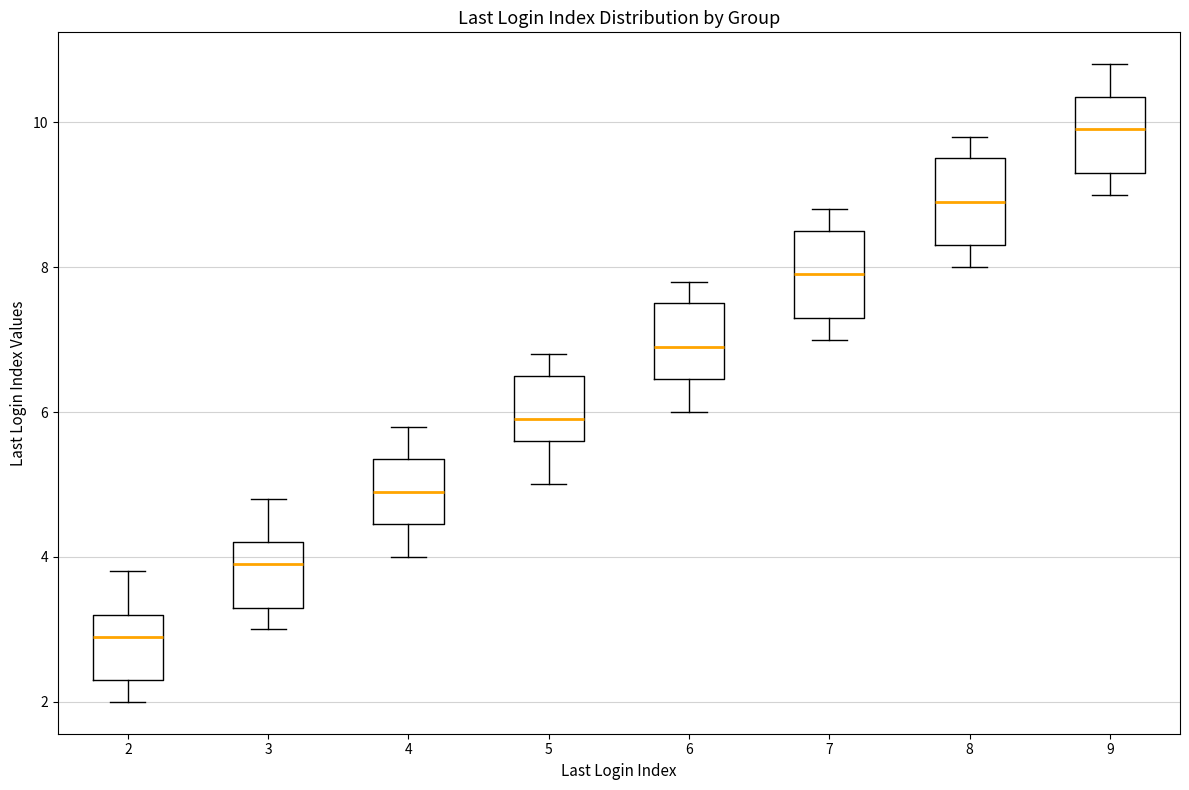

Reading left to right, transcribe this box plot: for each box, give where its median line is, the range the box spans, and where its two whiskers end, as read against the y-axis. The values are not printed on the chart, so give them approximately, as read against the axis.

2: median 3.0, box 2.4 to 3.2, whiskers 2.0 to 3.8
3: median 4.0, box 3.4 to 4.2, whiskers 3.0 to 4.8
4: median 5.0, box 4.4 to 5.4, whiskers 4.0 to 5.8
5: median 6.0, box 5.6 to 6.6, whiskers 5.0 to 6.8
6: median 7.0, box 6.4 to 7.6, whiskers 6.0 to 7.8
7: median 8.0, box 7.4 to 8.6, whiskers 7.0 to 8.8
8: median 9.0, box 8.4 to 9.6, whiskers 8.0 to 9.8
9: median 10.0, box 9.4 to 10.4, whiskers 9.0 to 10.8